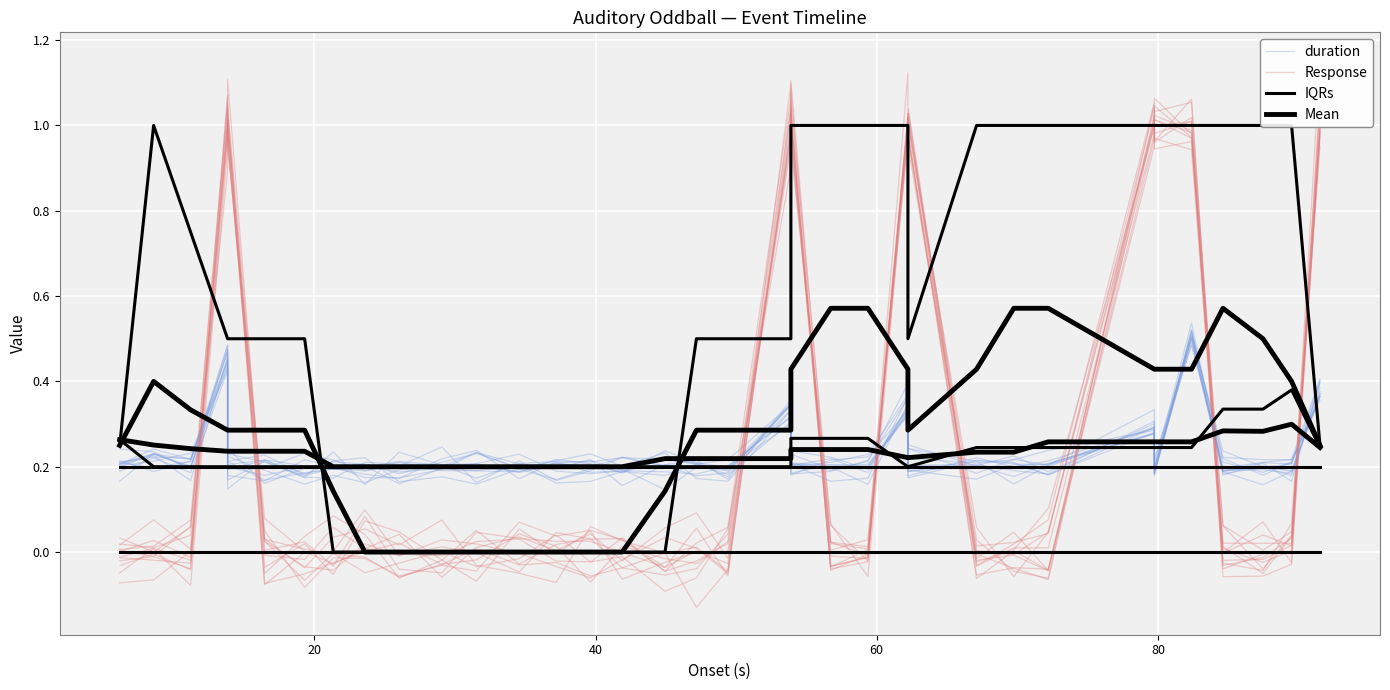

What is the maximum value shown in the chart?

1.1